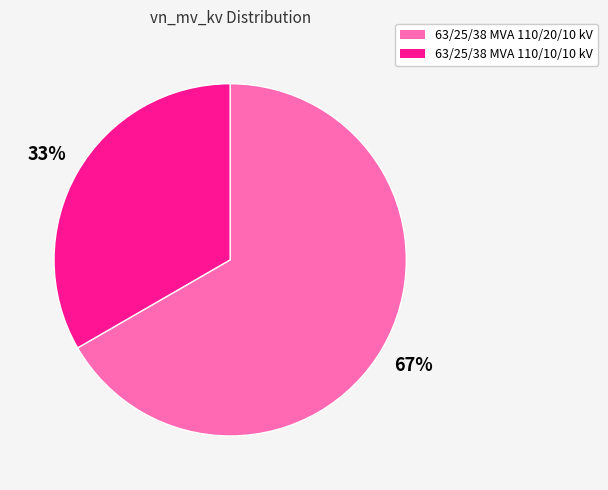

True or false: 63/25/38 MVA 110/10/10 kV accounts for 46% of the total.

False